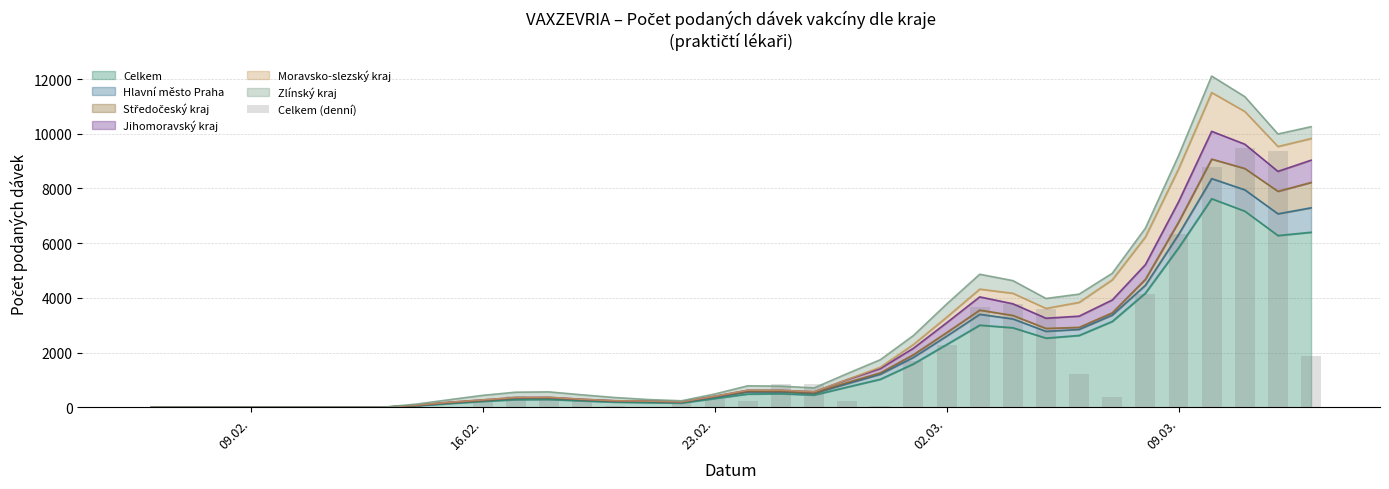

What is the sum of all values?

60924